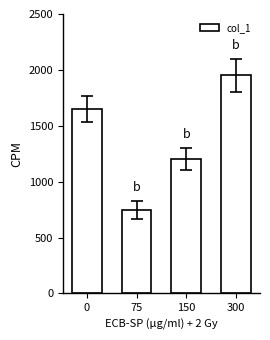

What is the average value?

1388